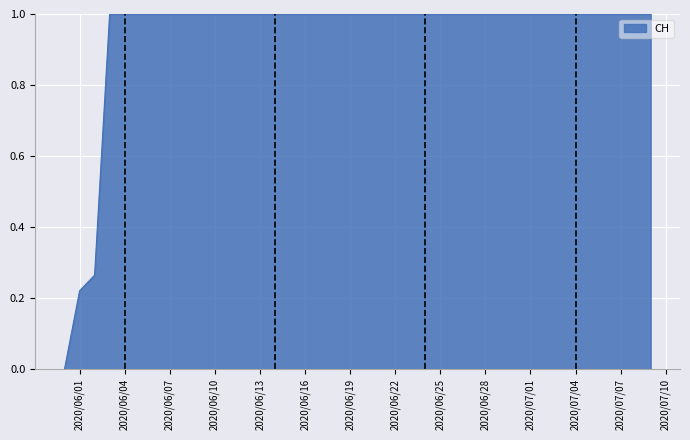

What is the maximum value shown in the chart?

1.0